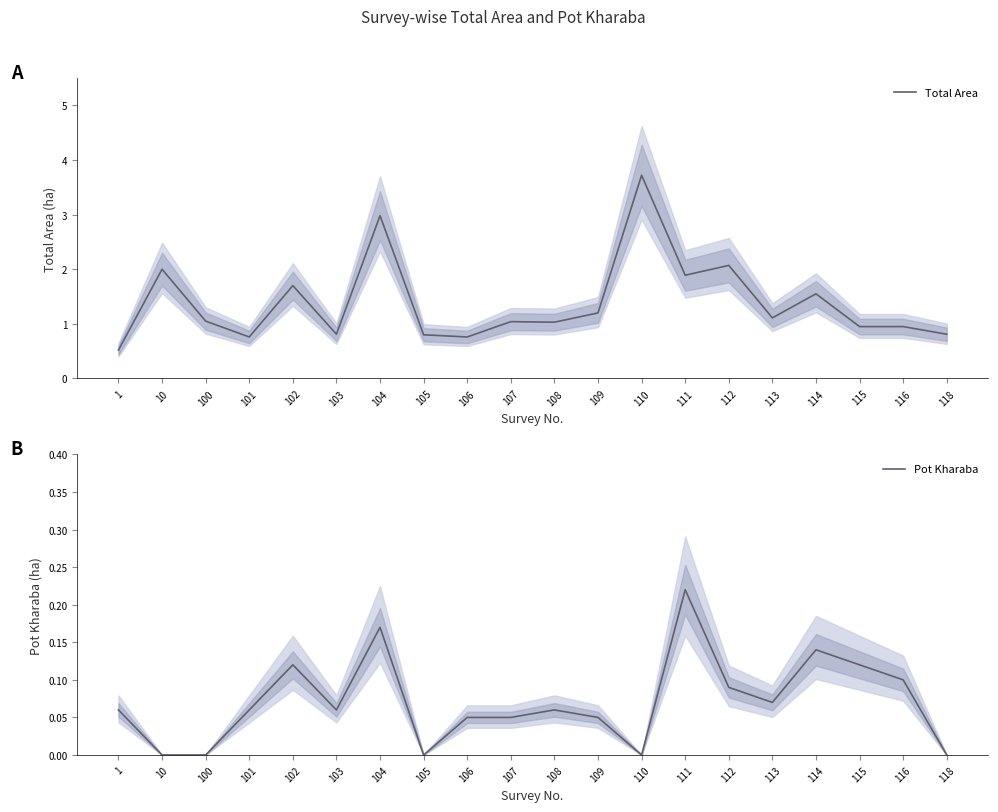

Reading left to right, what are all the values shown in this chart?

Total Area: 1=0.5	10=2.0	100=1.1	101=0.8	102=1.7	103=0.8	104=3.0	105=0.8	106=0.8	107=1.0	108=1.0	109=1.2	110=3.7	111=1.9	112=2.1	113=1.1	114=1.6	115=0.9	116=0.9	118=0.8
Pot Kharaba: 1=0.1	10=0.0	100=0.0	101=0.1	102=0.1	103=0.1	104=0.2	105=0.0	106=0.1	107=0.1	108=0.1	109=0.1	110=0.0	111=0.2	112=0.1	113=0.1	114=0.1	115=0.1	116=0.1	118=0.0